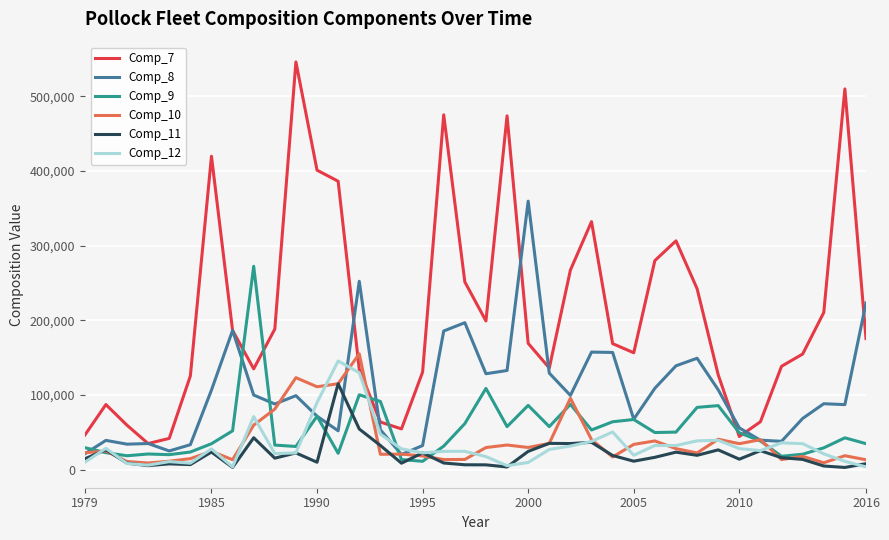

How many intersections are there between Comp_10 and Comp_7?

2